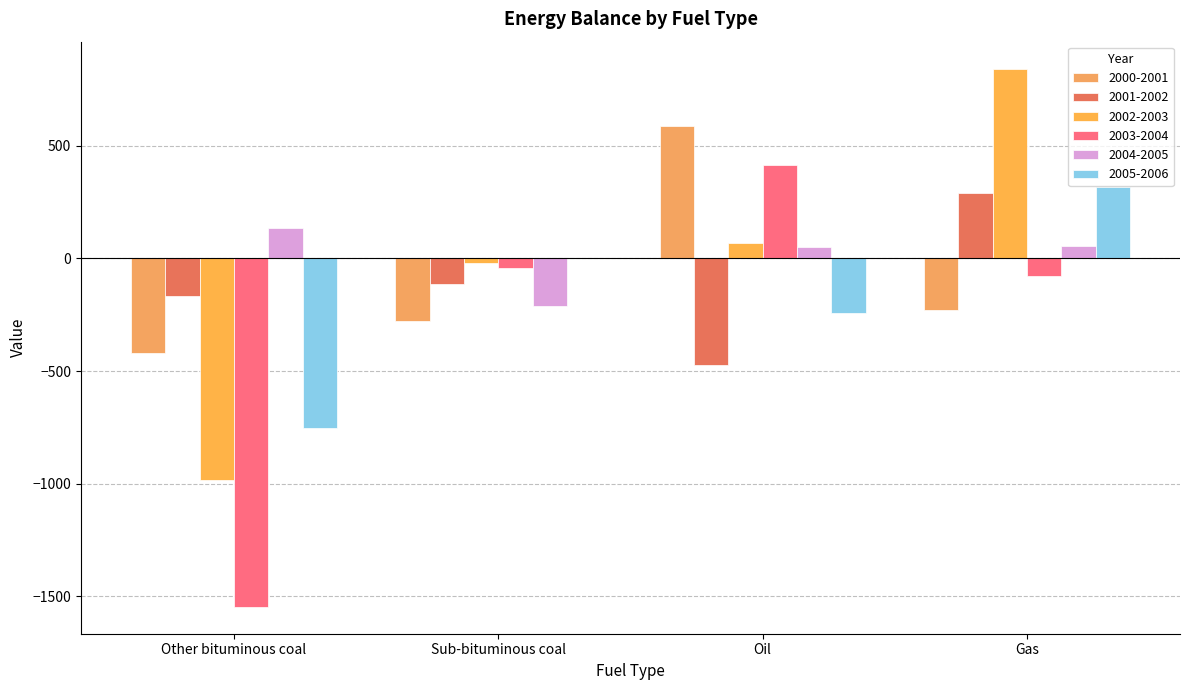

Which series has the largest total across all categories?

2004-2005